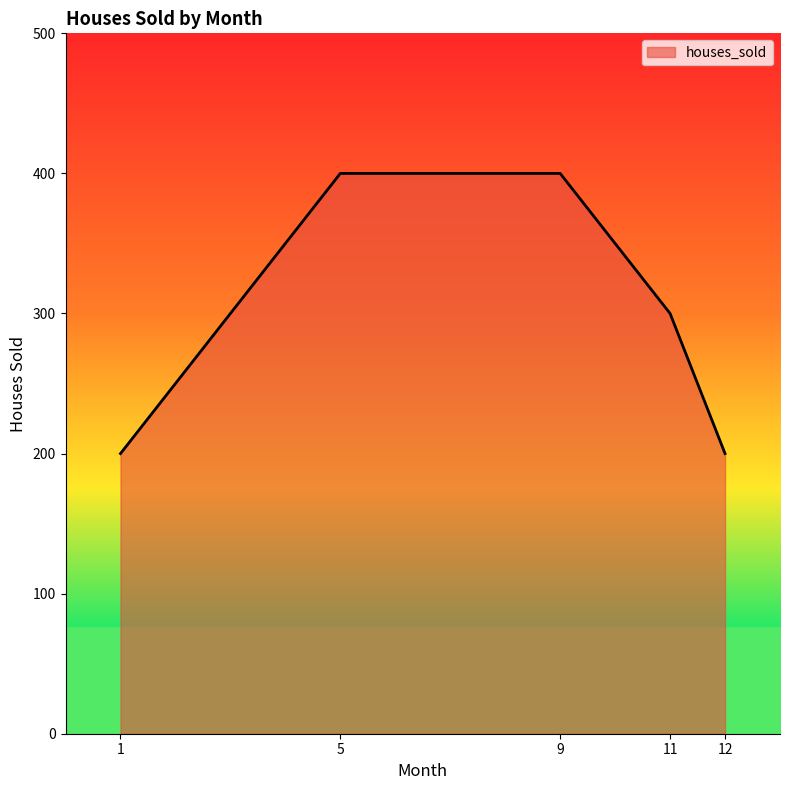

How many lines are shown in the chart?

1